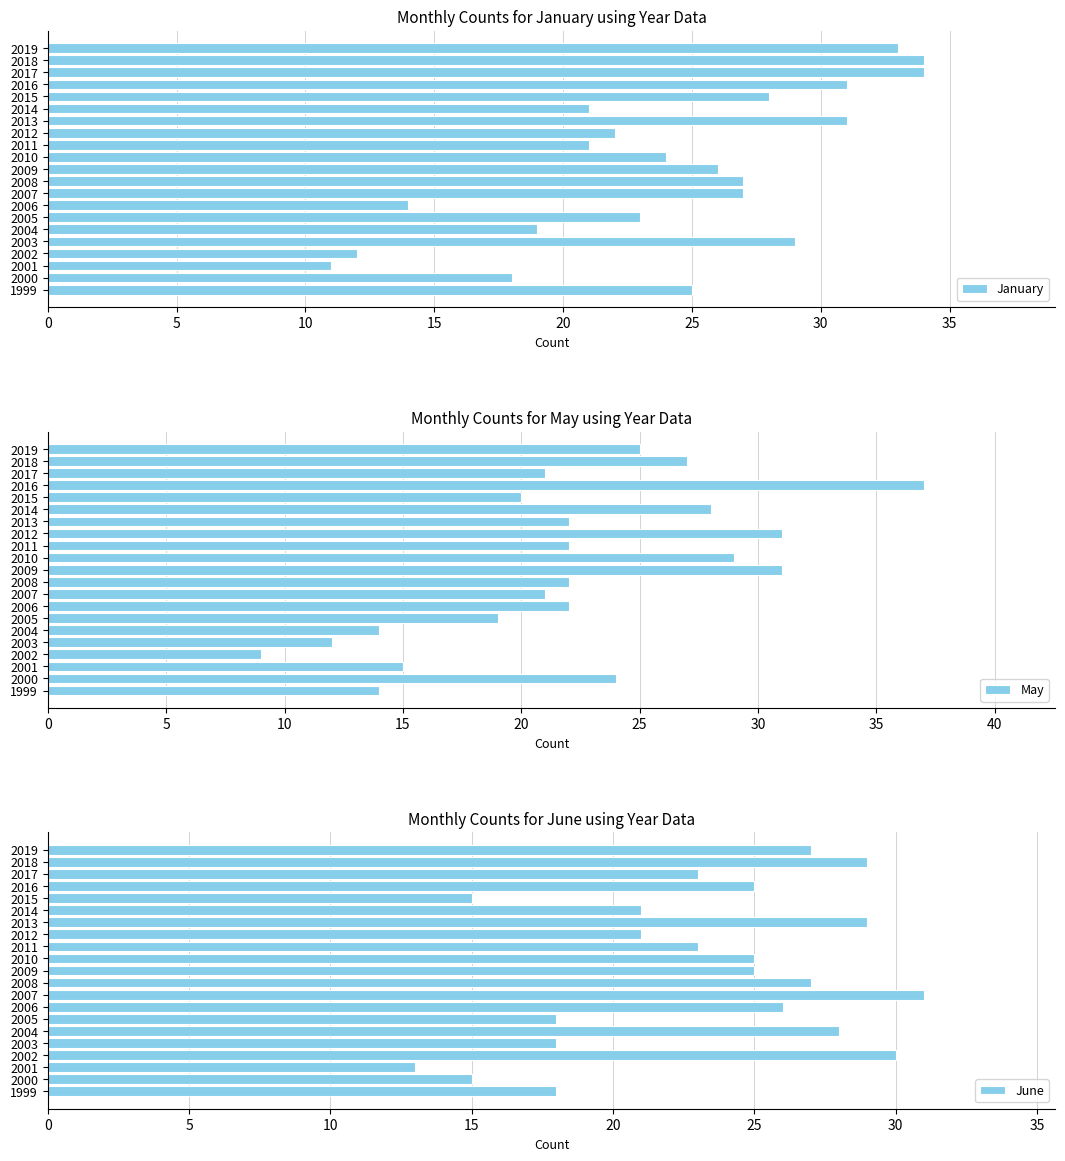

At 10, list the series in order from largest to smallest.

May, June, January